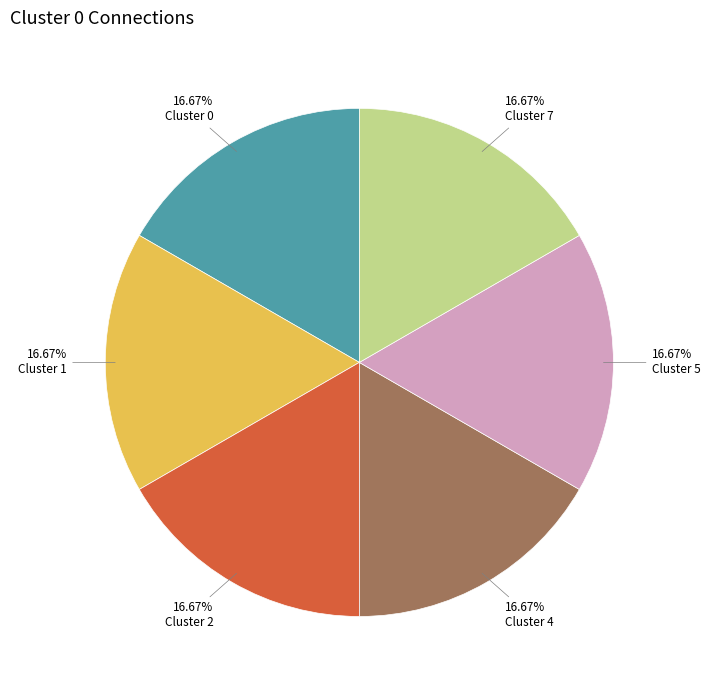

Does any single category account for the majority?

No